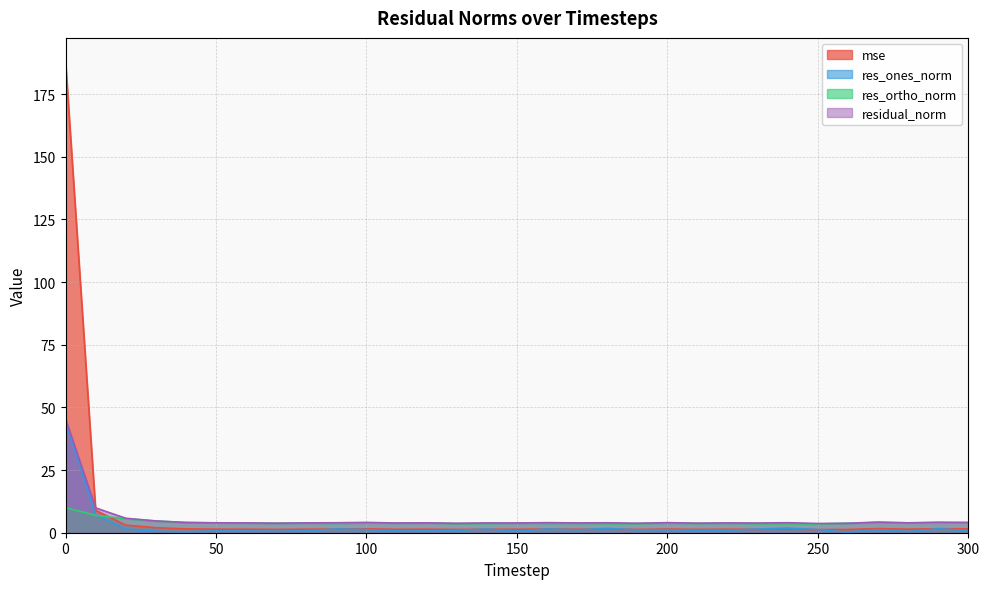

At how many categories does at least one series exceed 186?

1